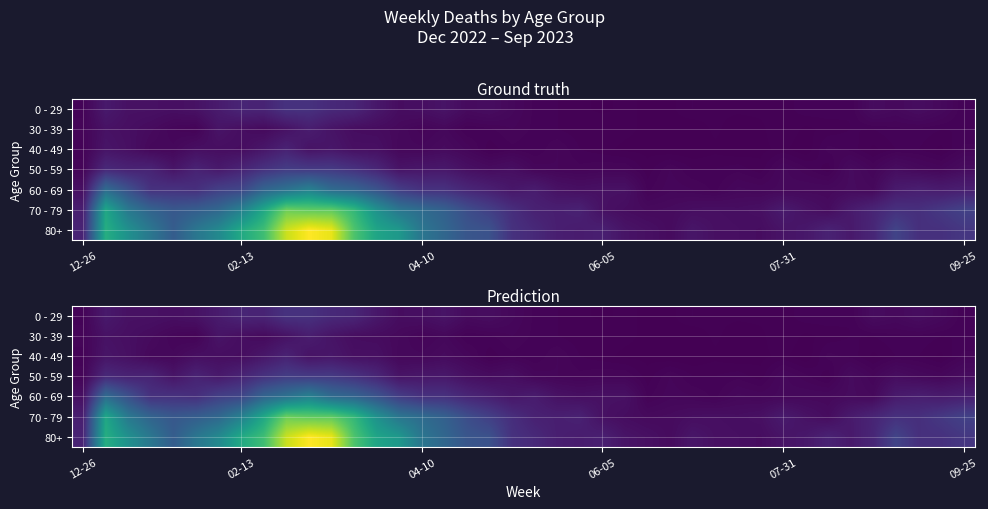

What is the difference between the maximum and second lowest values in the 30 - 39 series?

30